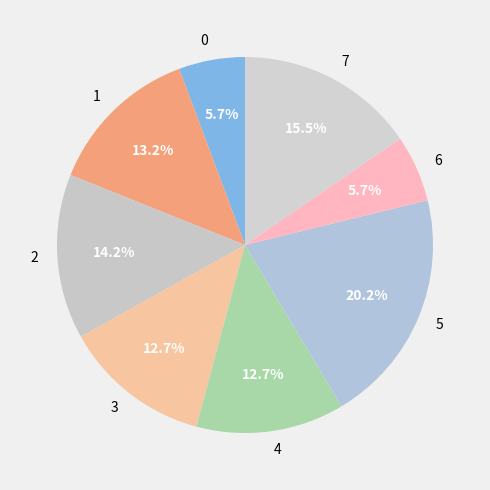

Is 7 the majority of the pie?

No